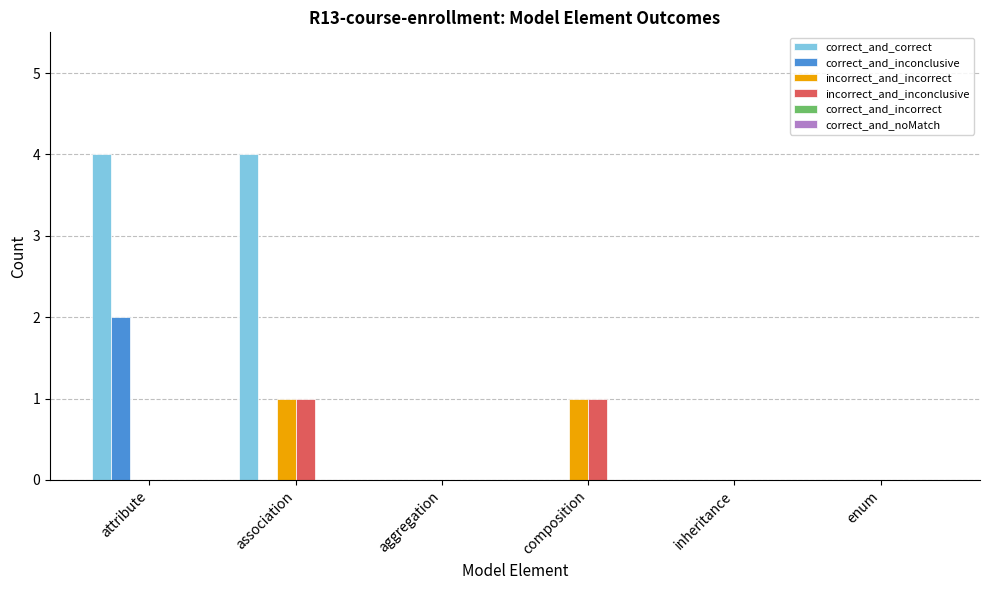

Which series changed the most between attribute and aggregation?

correct_and_correct